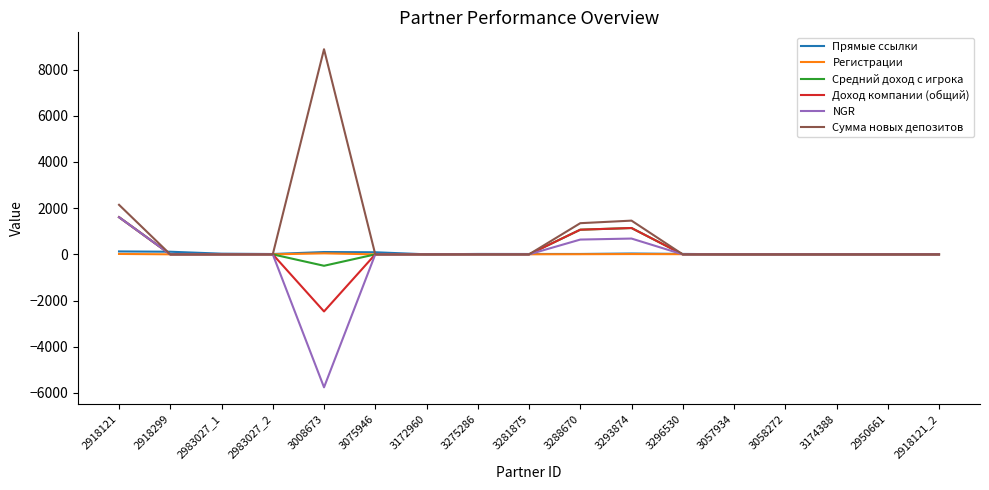

Is it true that Сумма новых депозитов equals 8882.0 at 3008673?

True